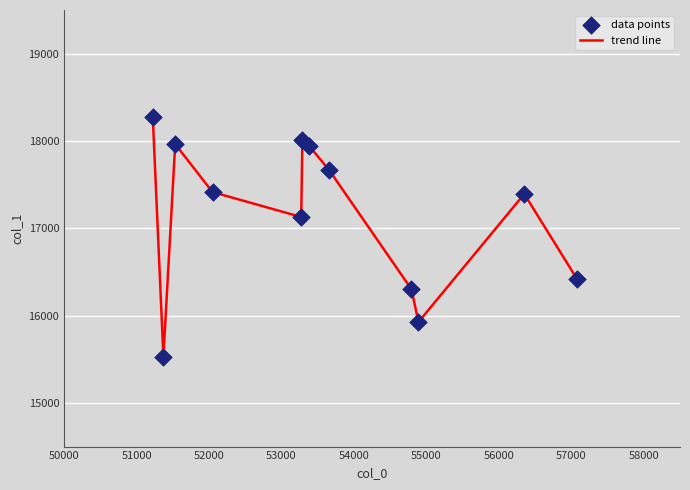

What is the maximum value shown in the chart?

18279.3